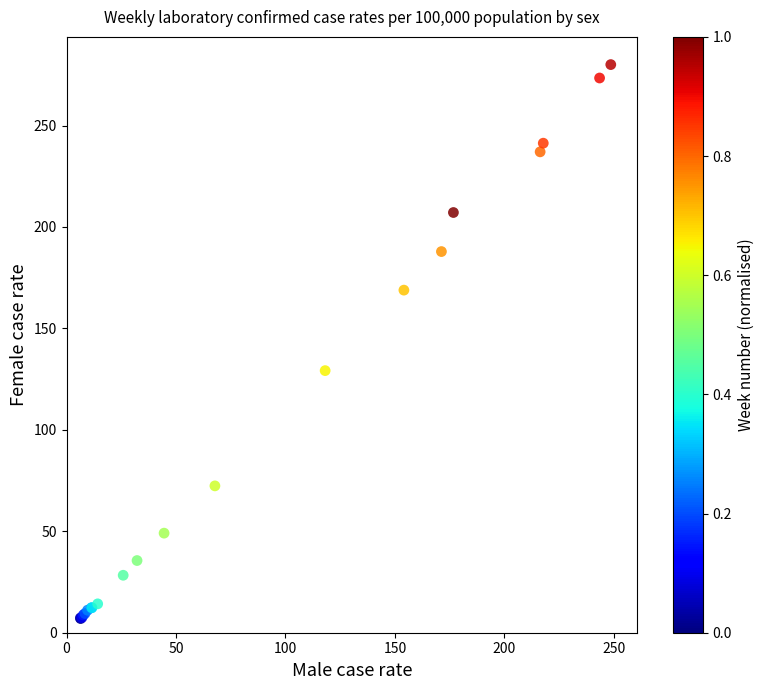

What Y value in the scatter plot is closest to 143?

129.2